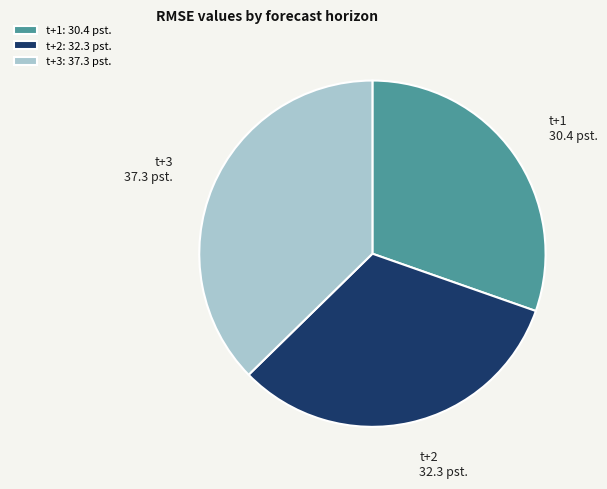

How many slices are in this pie chart?

3